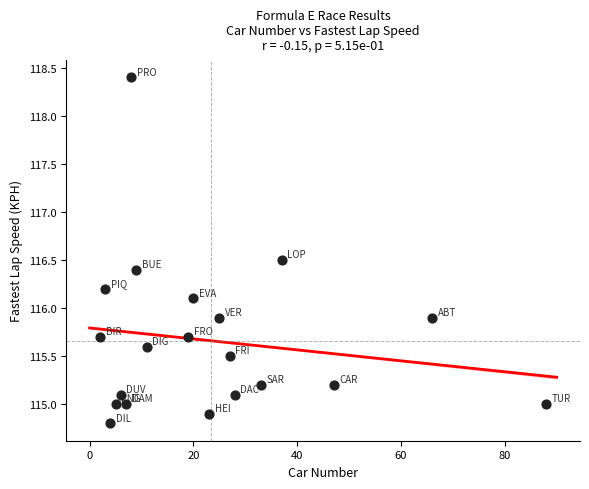

What is the range of X values (max minus min)?

86.0